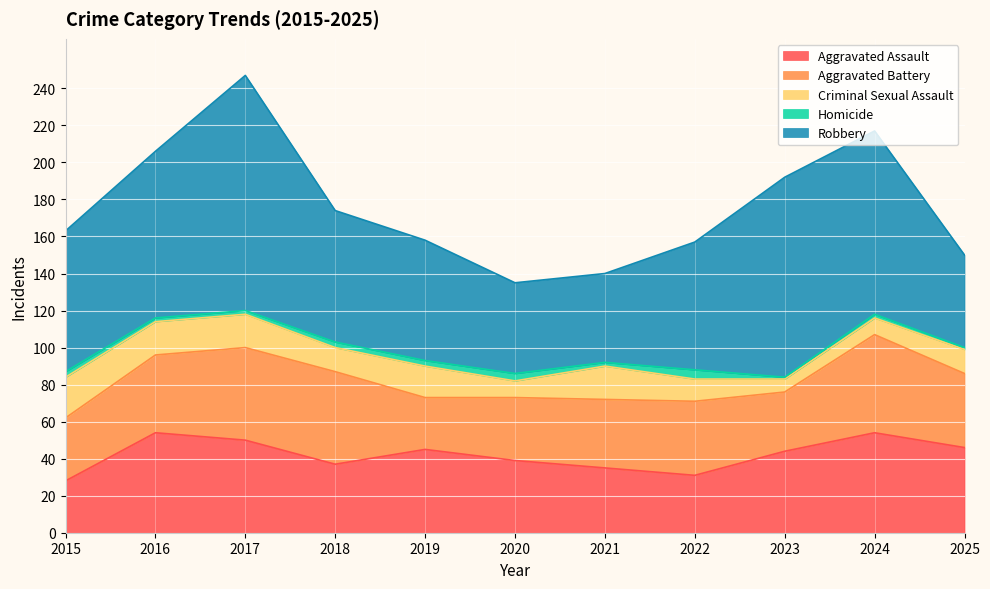

Reading right to left, what are all the values shown in this chart?

Aggravated Assault: 2025=46	2024=54	2023=44	2022=31	2021=35	2020=39	2019=45	2018=37	2017=50	2016=54	2015=28
Aggravated Battery: 2025=40	2024=53	2023=32	2022=40	2021=37	2020=34	2019=28	2018=50	2017=50	2016=42	2015=34
Criminal Sexual Assault: 2025=13	2024=9	2023=7	2022=12	2021=18	2020=9	2019=17	2018=13	2017=18	2016=18	2015=22
Homicide: 2025=1	2024=2	2023=1	2022=5	2021=2	2020=4	2019=3	2018=3	2017=2	2016=2	2015=3
Robbery: 2025=50	2024=99	2023=108	2022=69	2021=48	2020=49	2019=65	2018=71	2017=127	2016=90	2015=76